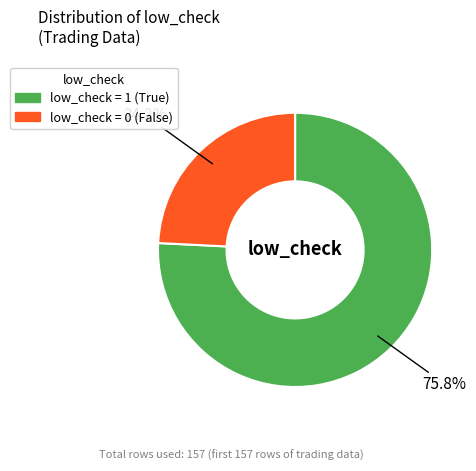

Is there any slice that represents more than half of the pie?

Yes